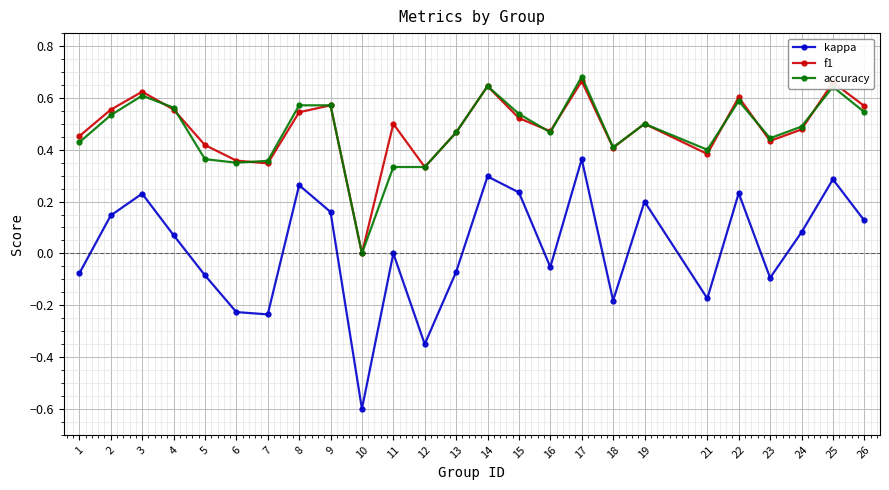

Is it true that kappa equals 0.0 at 19?

False